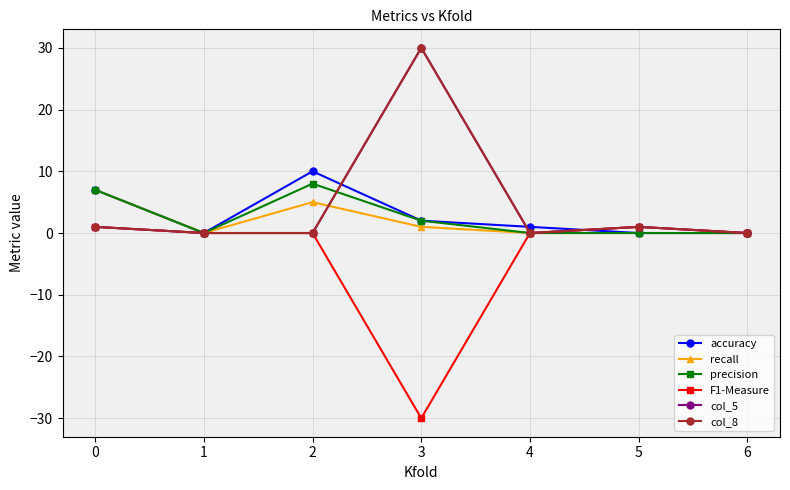

Does the chart have visible grid lines?

Yes